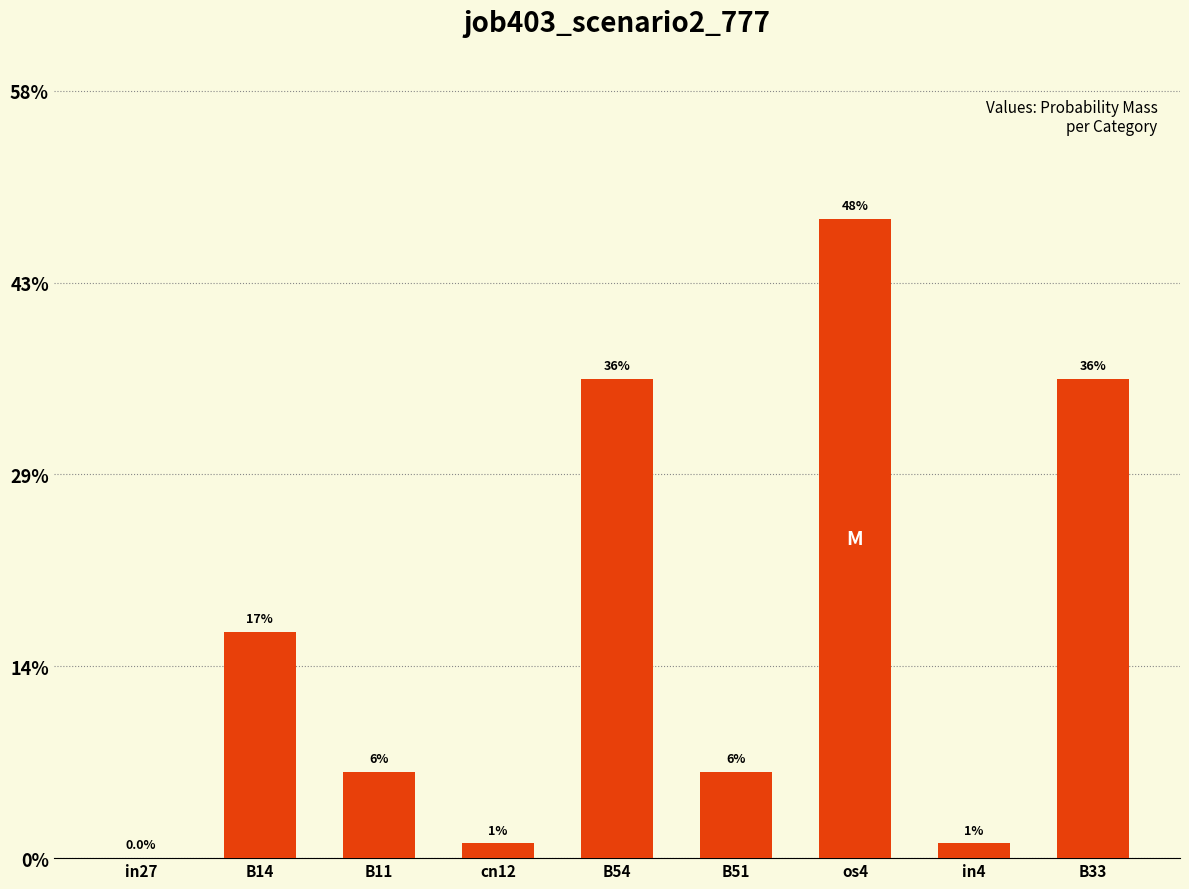

Are the bars horizontal?

No